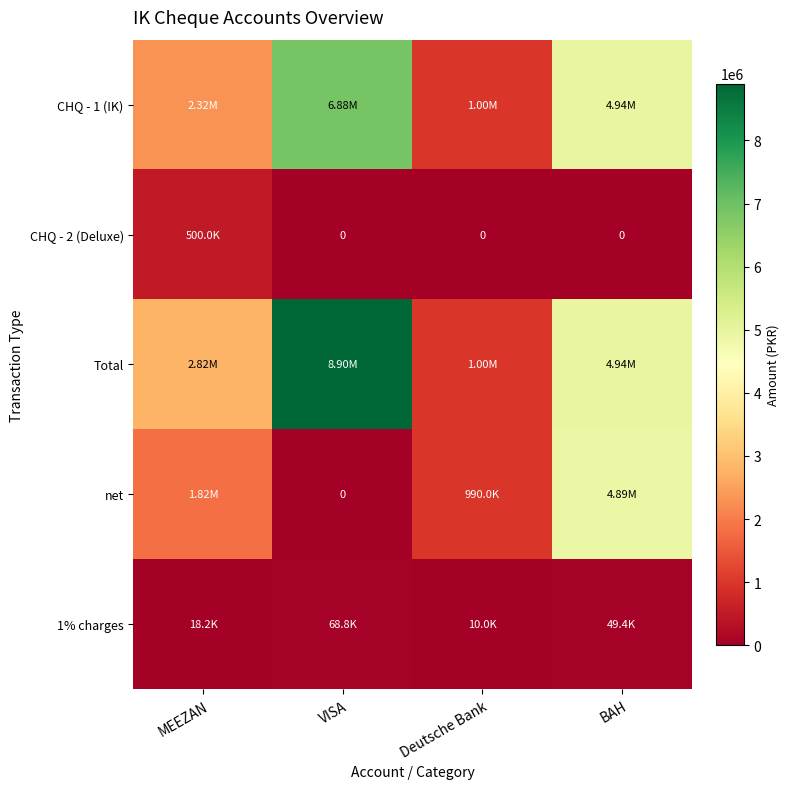

How many categories are shown in the chart?

4